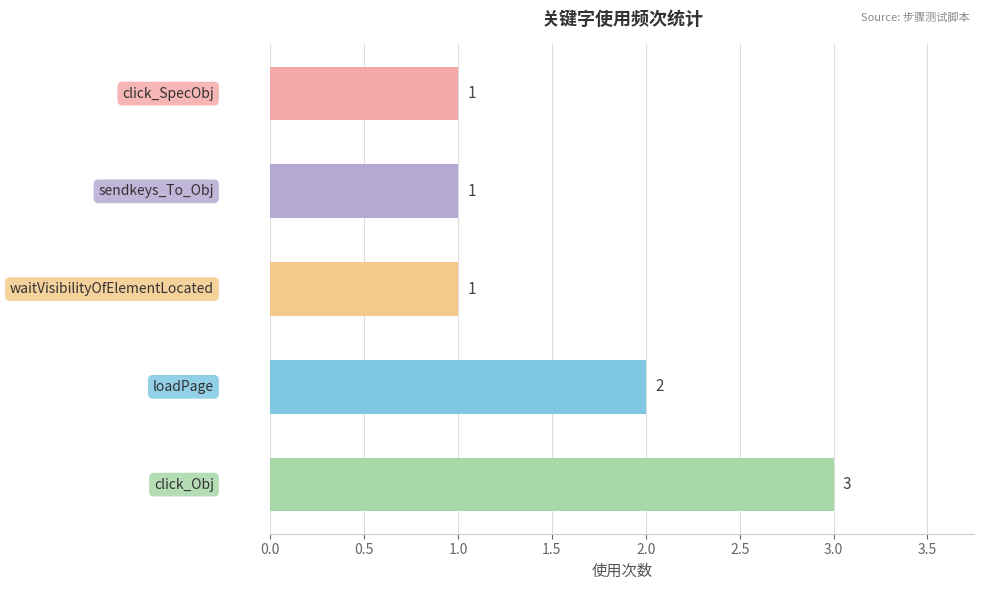

What is the average value?

2